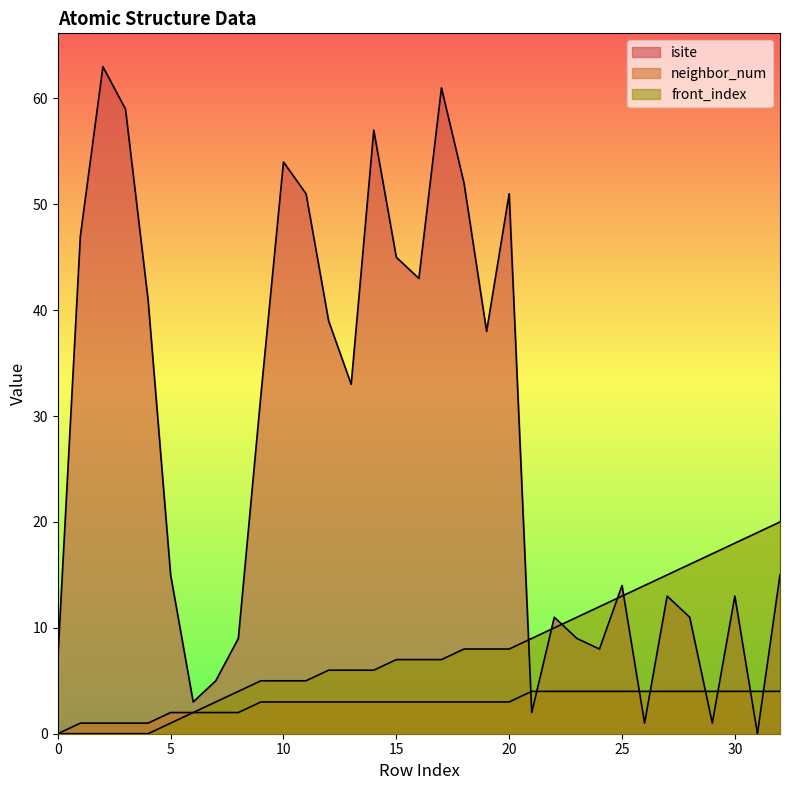

Is it true that neighbor_num equals 3 at 11?

True